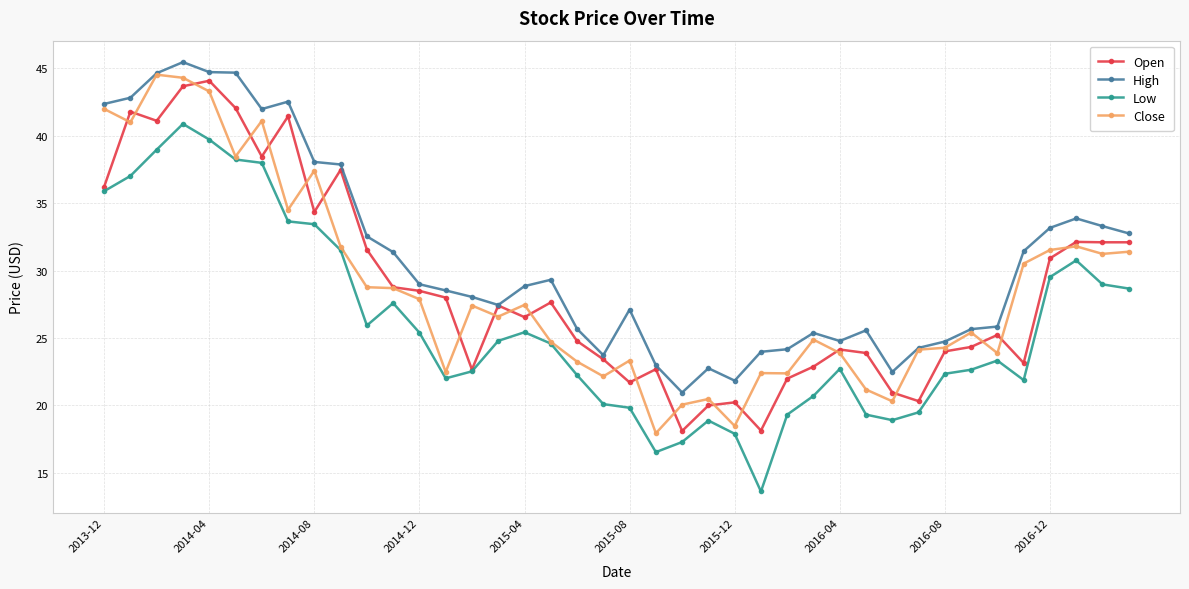

Which series has the largest total across all categories?

High